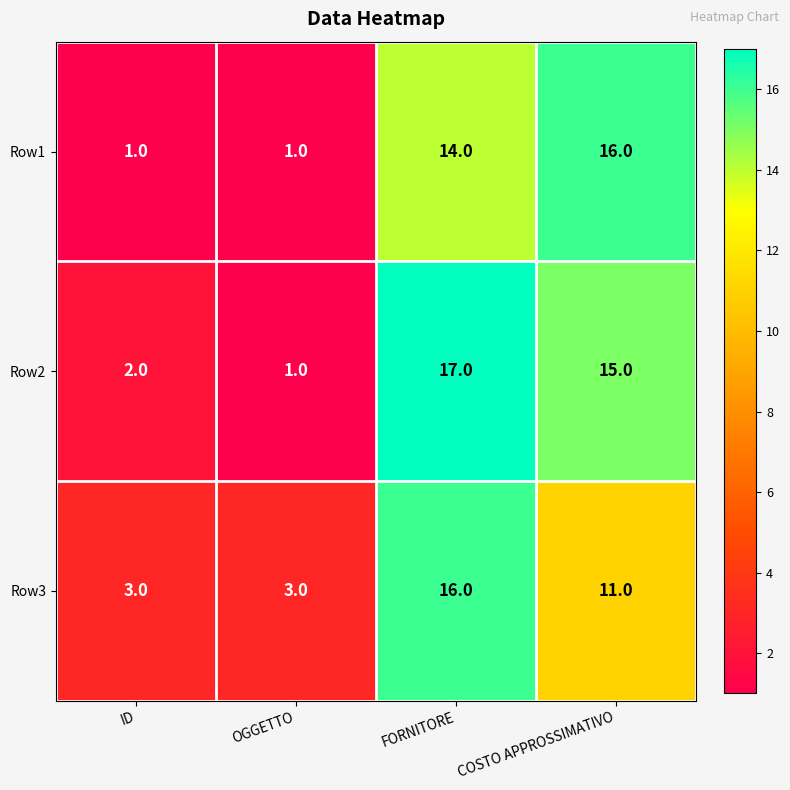

True or false: Row2 has a value of 1 at OGGETTO.

True